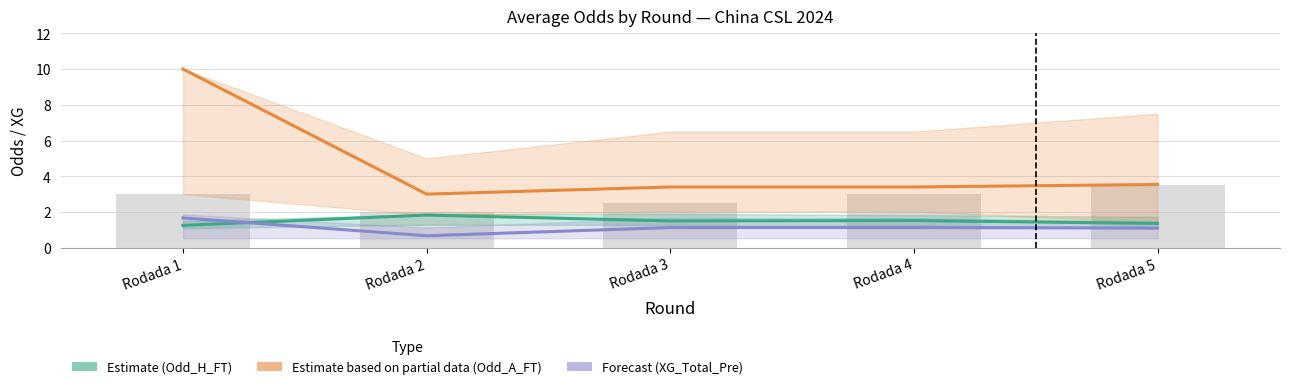

Rank the series at Rodada 5 from highest to lowest value.

Estimate based on partial data (Odd_A_FT), Estimate (Odd_H_FT), Forecast (XG_Total_Pre)